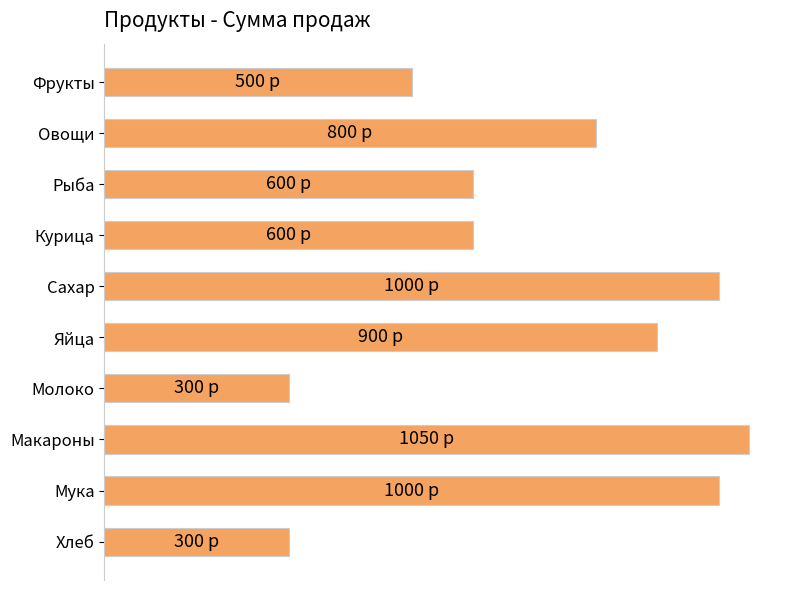

What is the difference between the maximum and minimum values?

750